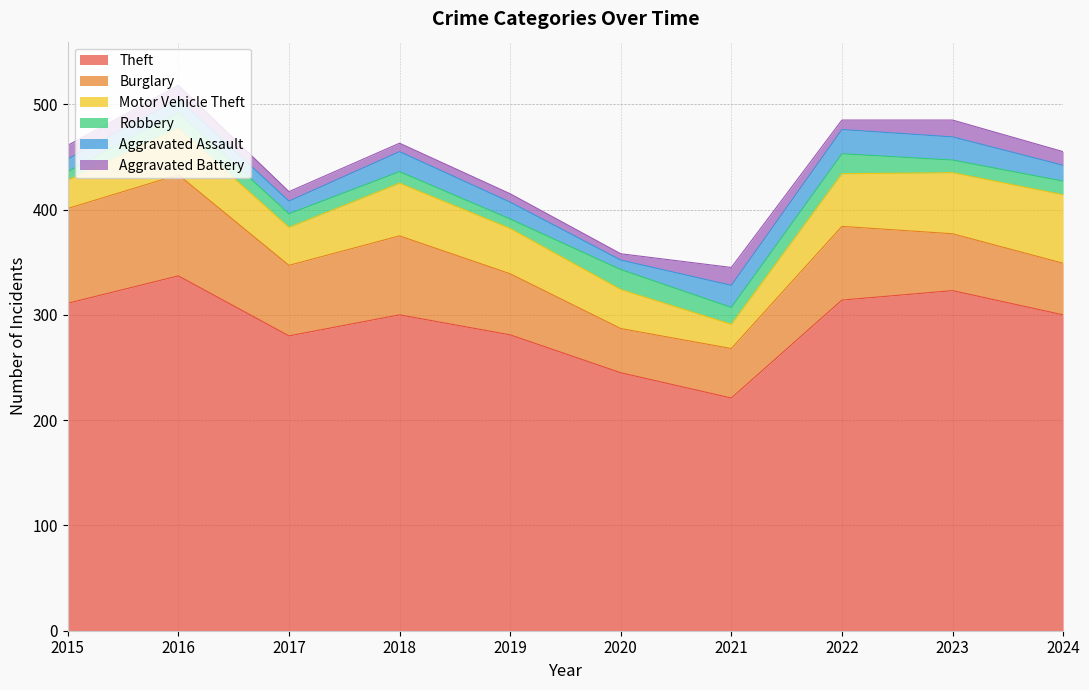

At which label does Robbery first exceed 13?

2016